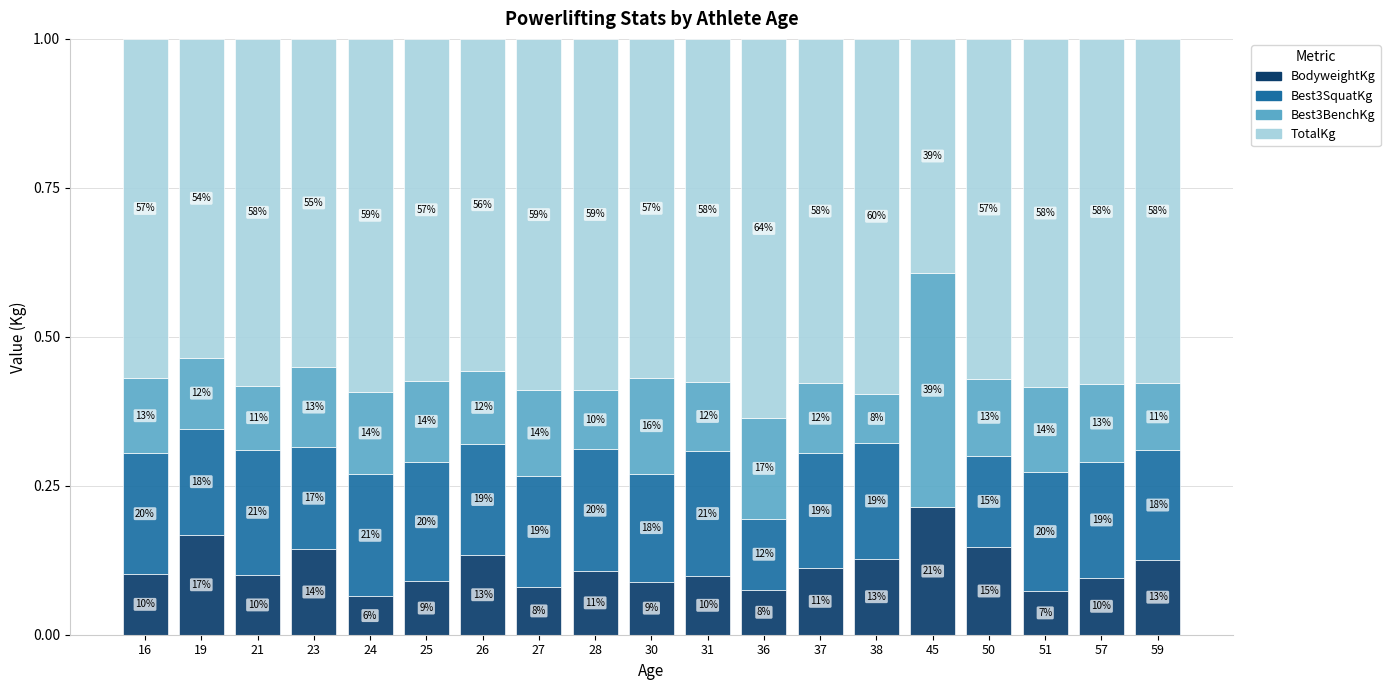

Does the chart contain stacked bars?

Yes